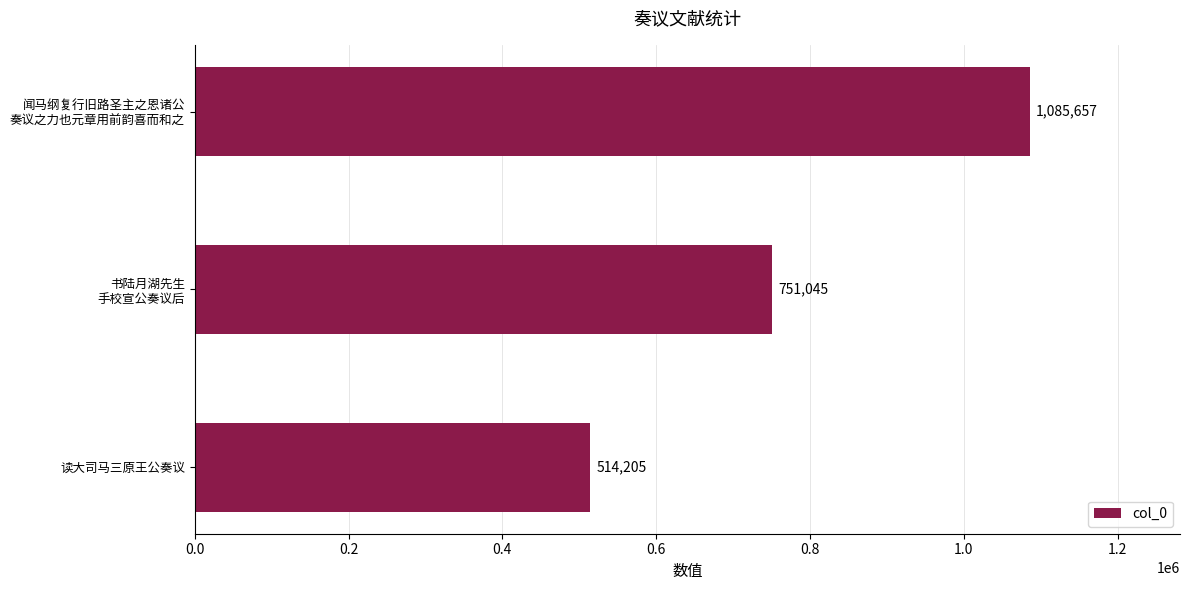

The value at 读大司马三原王公奏议 is 514205. True or false?

True